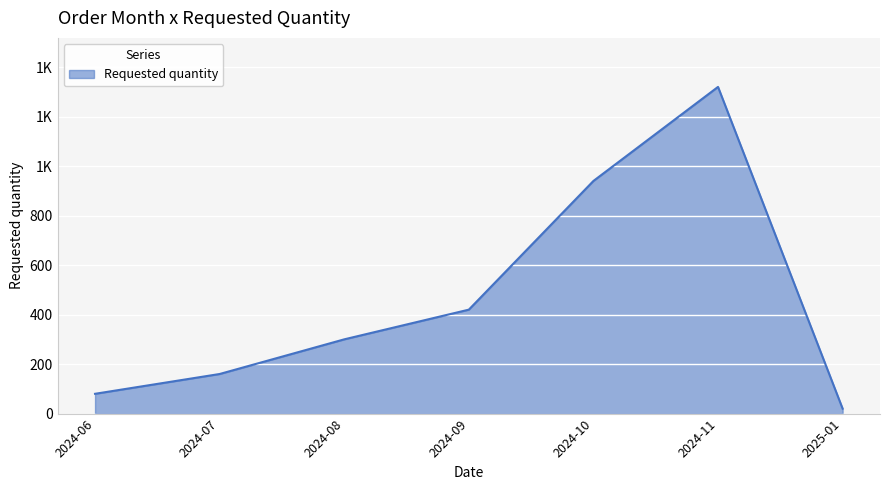

Is this an area chart (filled region under the line)?

Yes